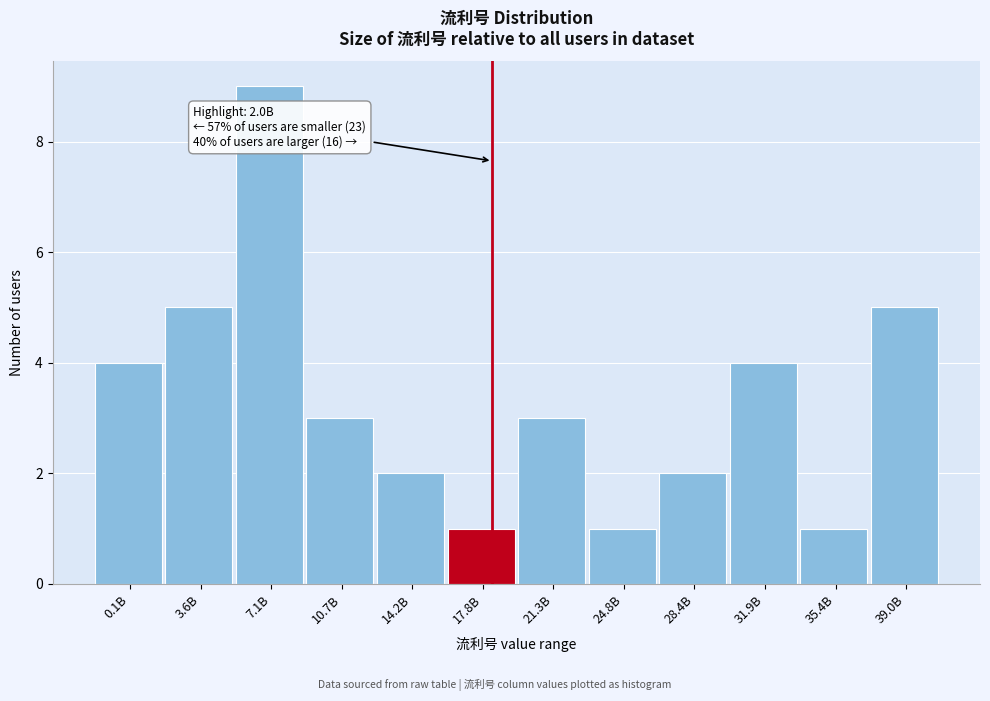

Reading right to left, what are all the values shown in this chart?

39.0B=5	35.4B=1	31.9B=4	28.4B=2	24.8B=1	21.3B=3	17.8B=1	14.2B=2	10.7B=3	7.1B=9	3.6B=5	0.1B=4